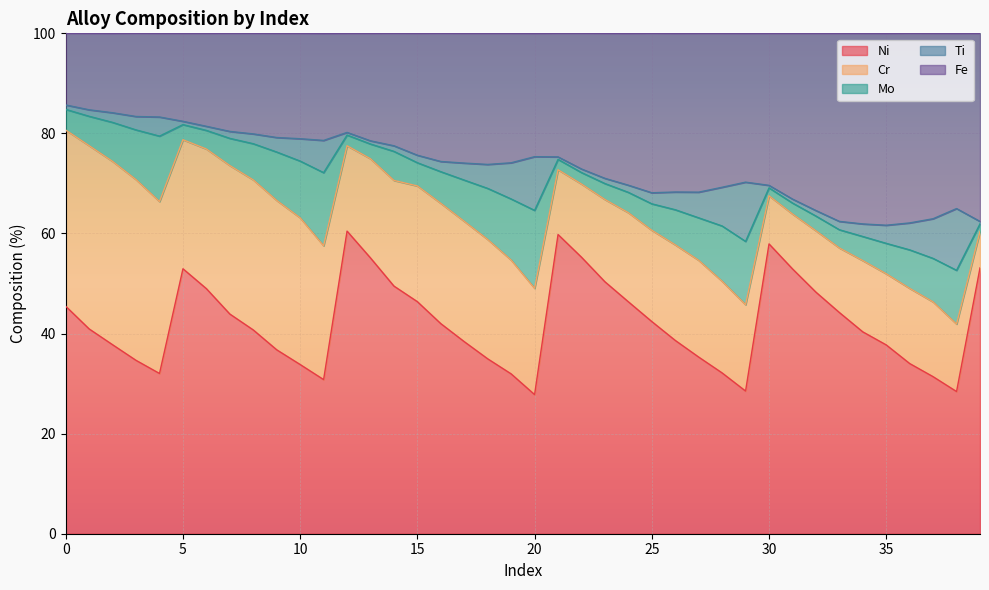

True or false: Mo and Ni cross at least once.

False